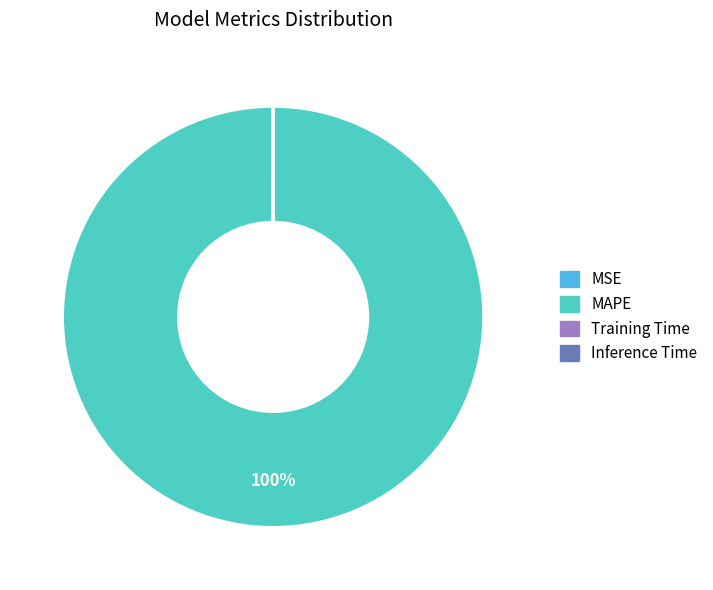

To the nearest percent, what is the average slice percentage?

25%